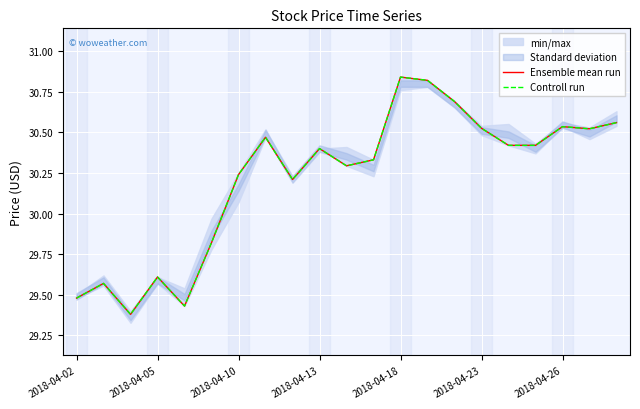

Does the chart display data point markers on the line(s)?

No